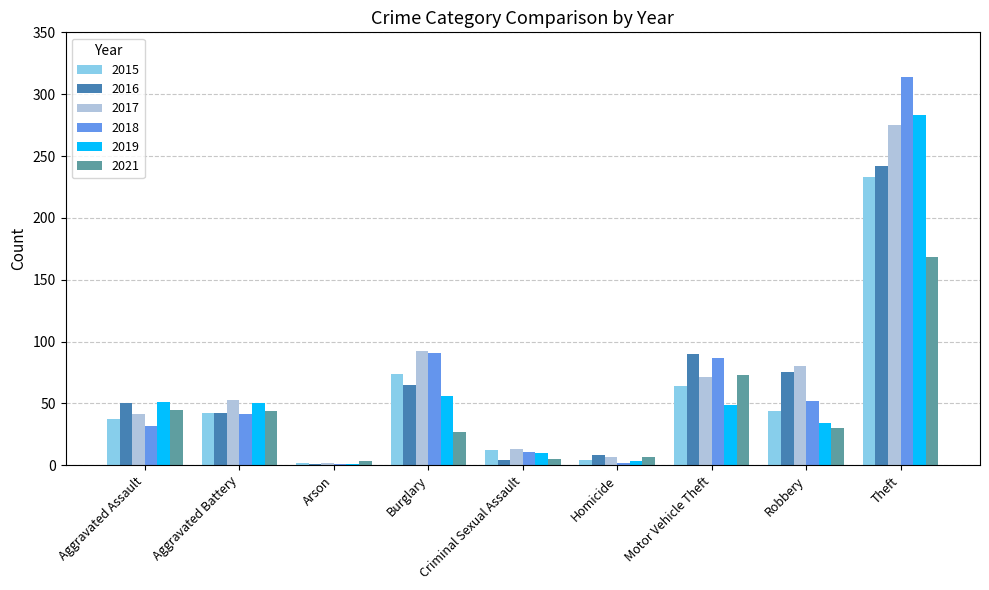

Read the 2021 value at Arson.

3